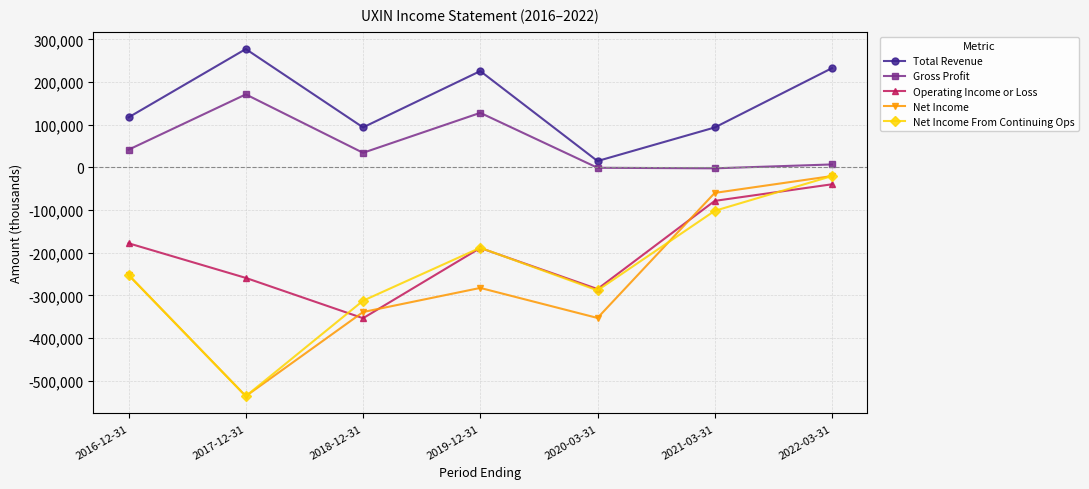

List the labels in order of Net Income From Continuing Ops value, largest first.

2022-03-31, 2021-03-31, 2019-12-31, 2016-12-31, 2020-03-31, 2018-12-31, 2017-12-31